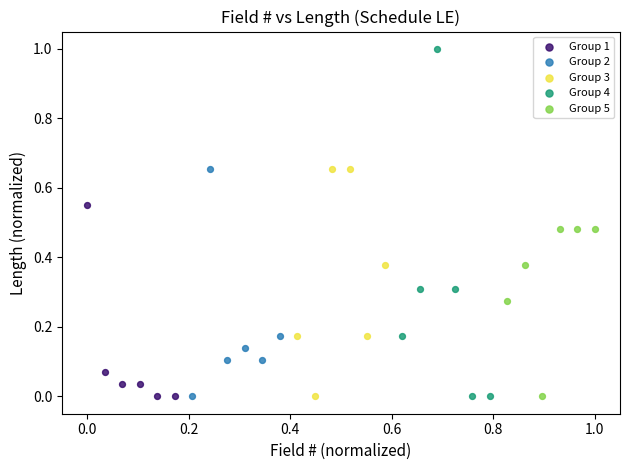

What are all the series names shown in the legend?

Group 1, Group 2, Group 3, Group 4, Group 5